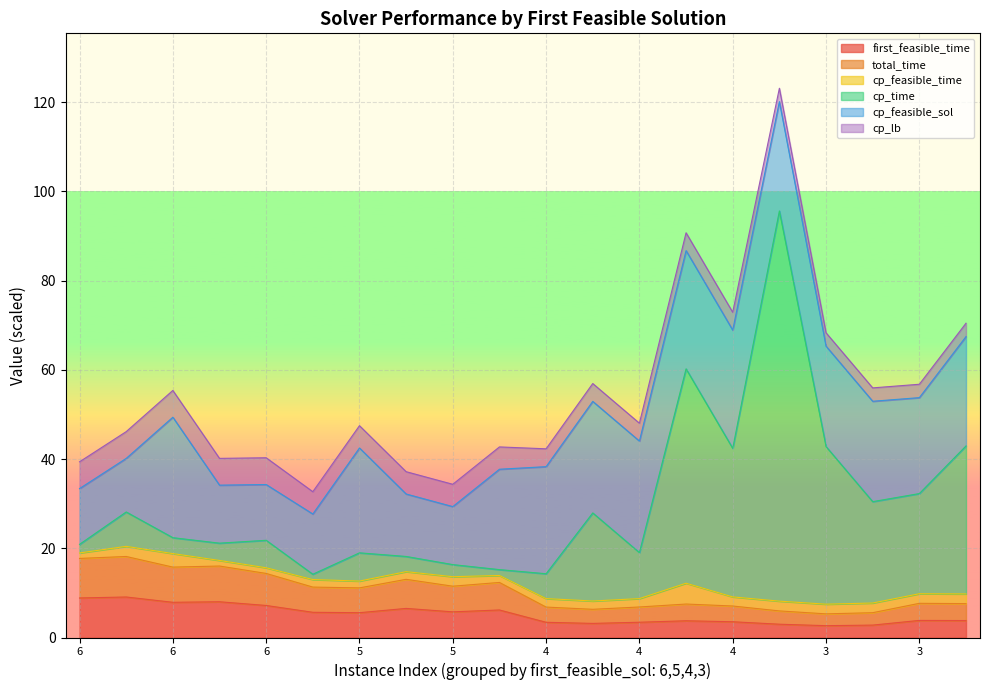

Which series has the largest total across all categories?

cp_time